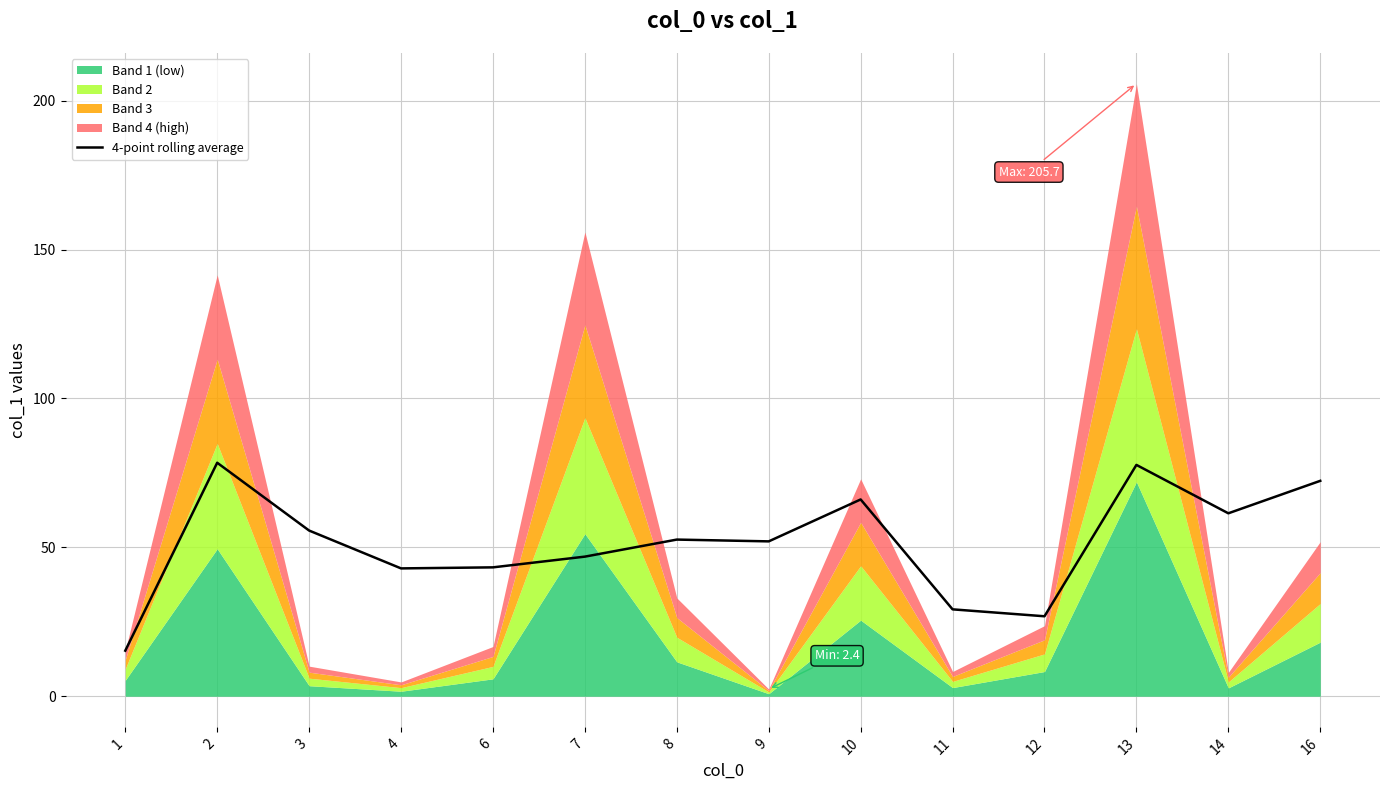

What is the highest value of the 4-point rolling average series?

78.4